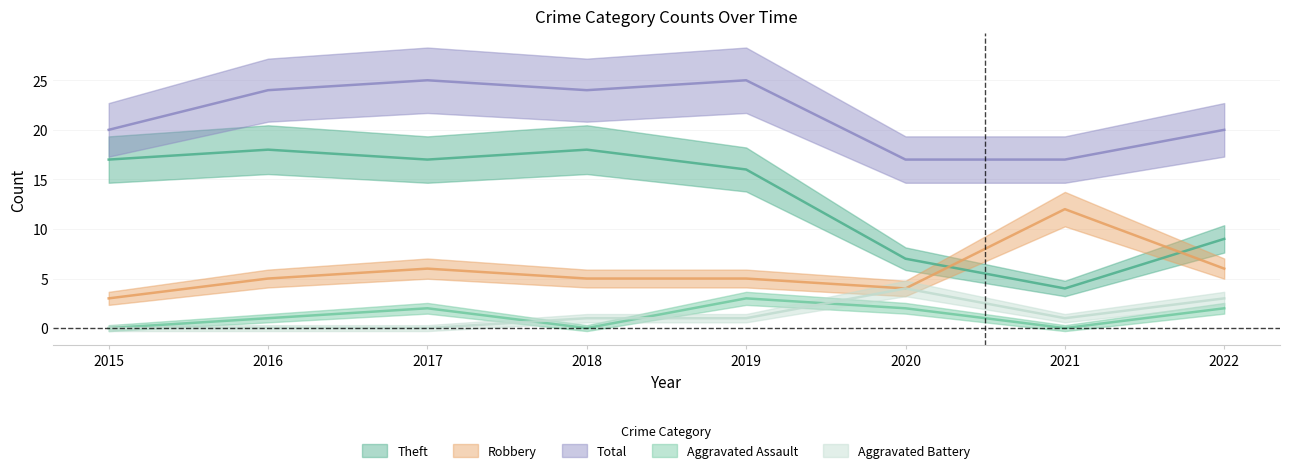

Where is the first local maximum for Theft?

2016